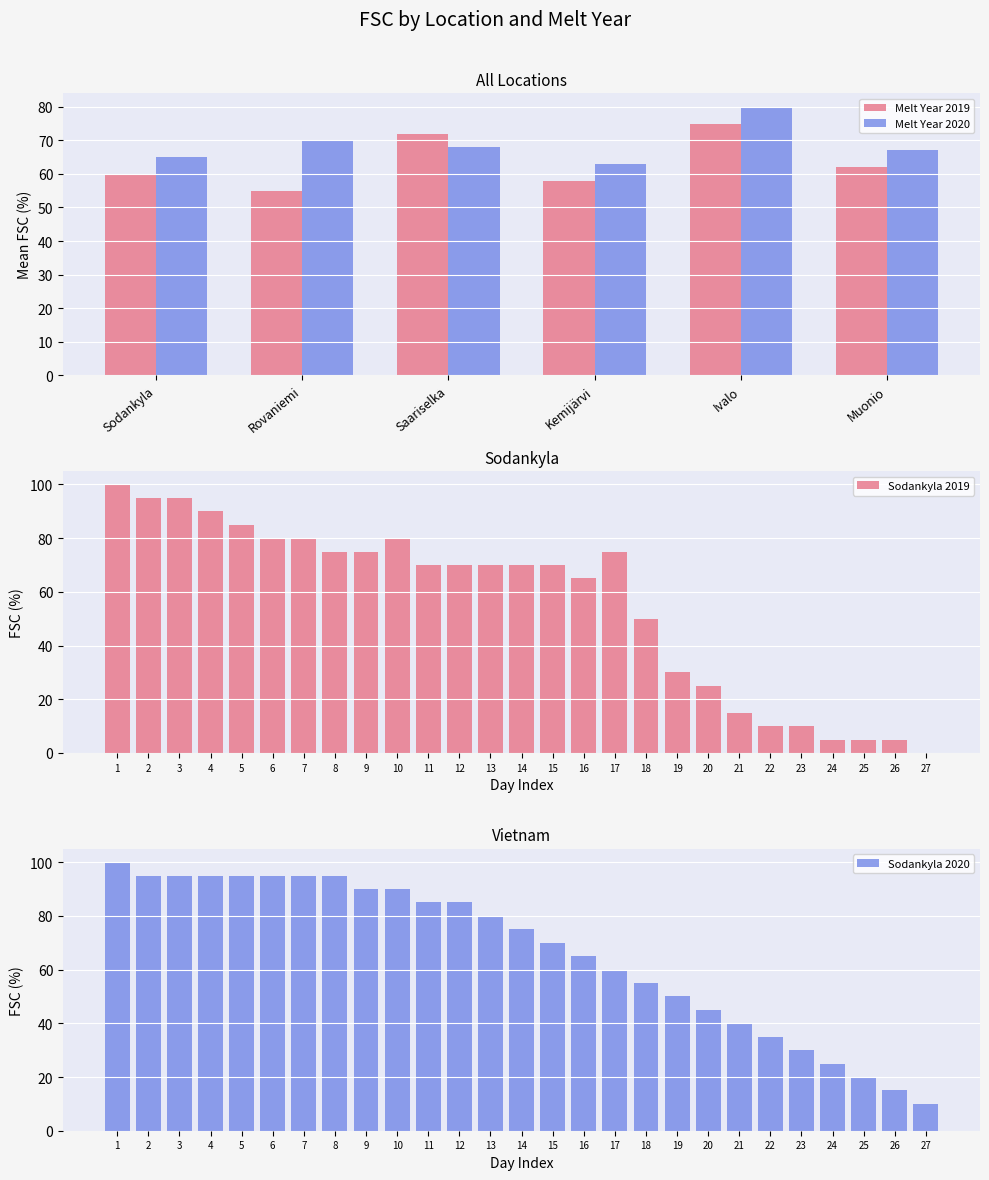

What is the difference between the maximum and minimum values in the Sodankyla_2020 series?

90